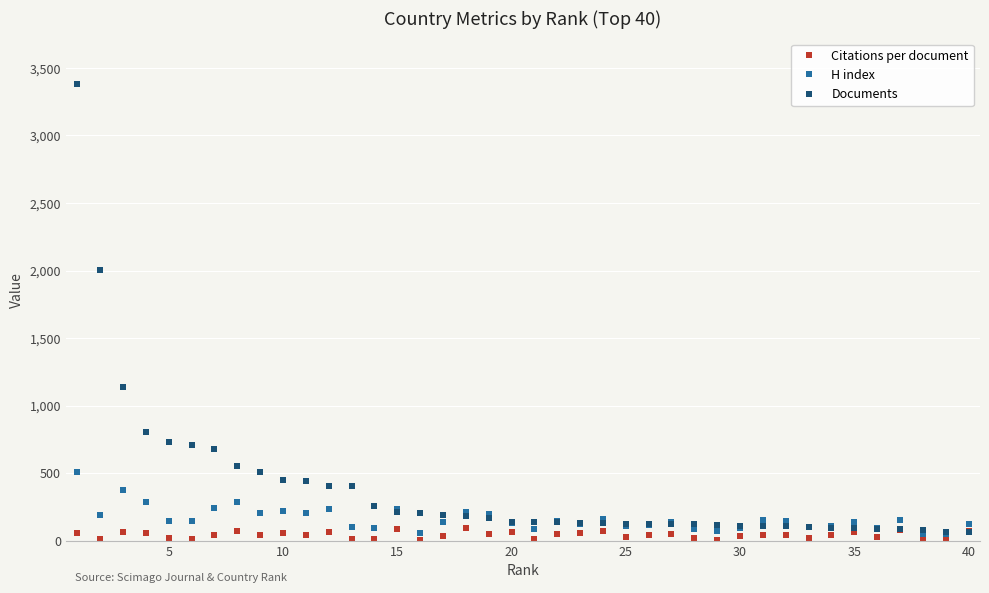

What is the difference between the maximum and minimum values in the Citations per document series?

90.0